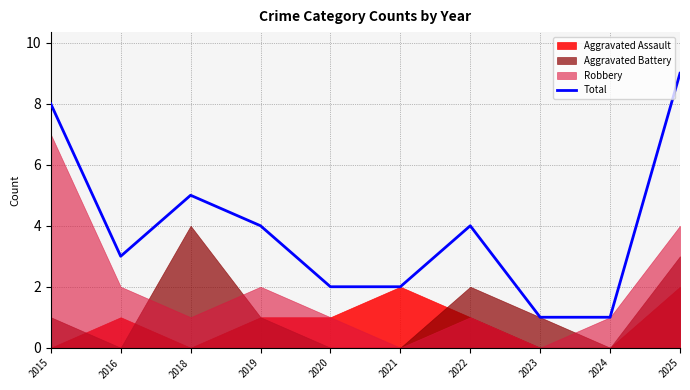

Where is the data nearest to the value 5?

2018